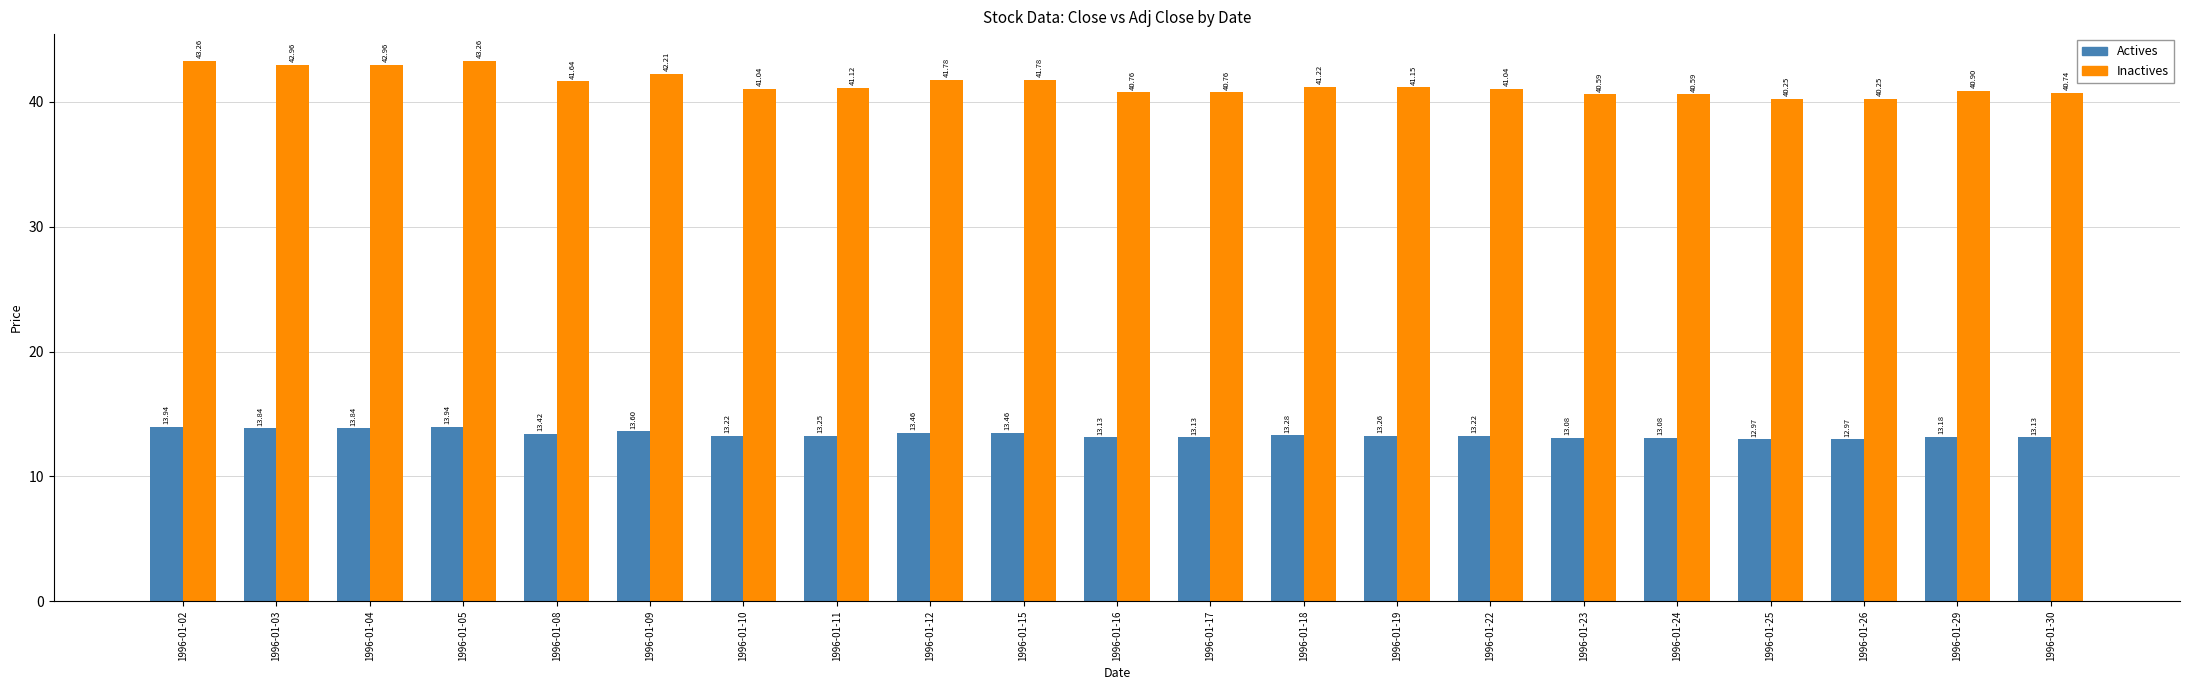

Is it true that Inactives equals 25.5 at 1996-01-17?

False